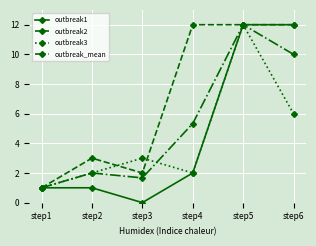

Reading left to right, transcribe all the data shown in this chart.

outbreak1: step1=1.0	step2=1.0	step3=0.0	step4=2.0	step5=12.0	step6=12.0
outbreak2: step1=1.0	step2=3.0	step3=2.0	step4=12.0	step5=12.0	step6=12.0
outbreak3: step1=1.0	step2=2.0	step3=3.0	step4=2.0	step5=12.0	step6=6.0
outbreak_mean: step1=1.0	step2=2.0	step3=1.7	step4=5.3	step5=12.0	step6=10.0